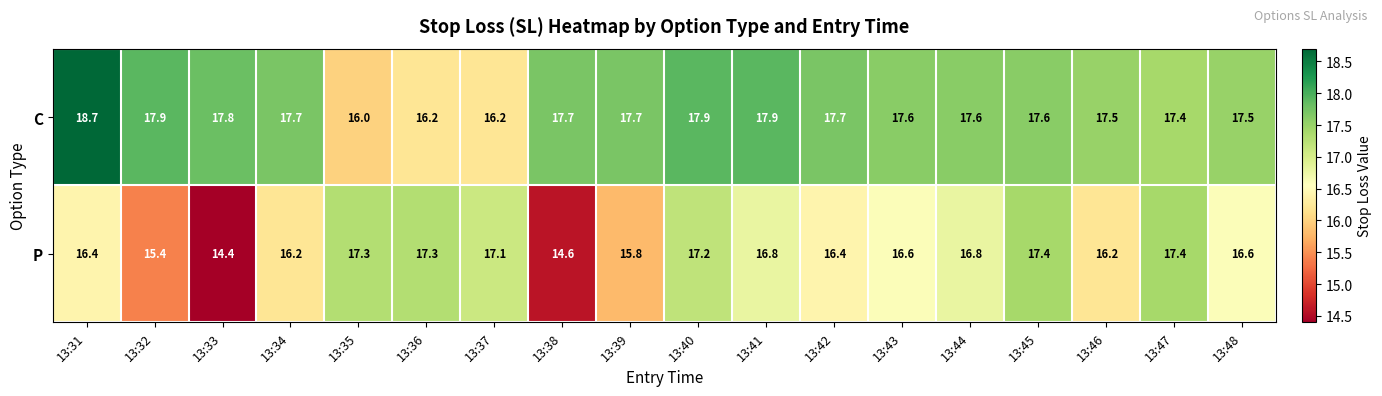

Which series has the largest total across all categories?

C